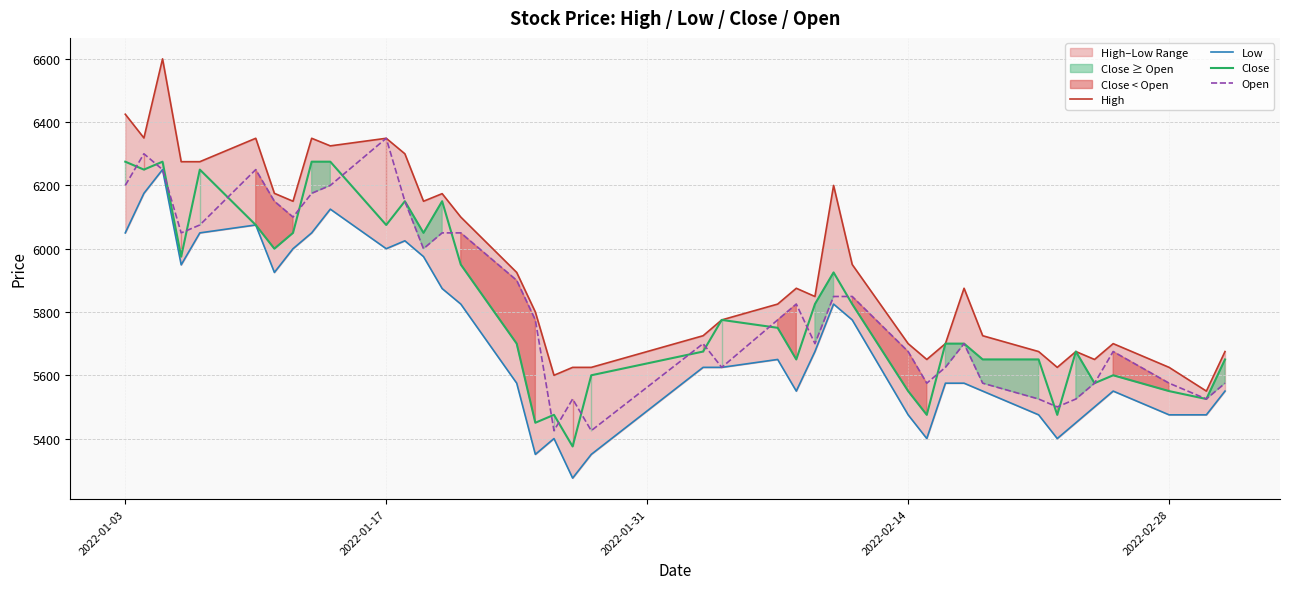

Does the chart display data point markers on the line(s)?

No